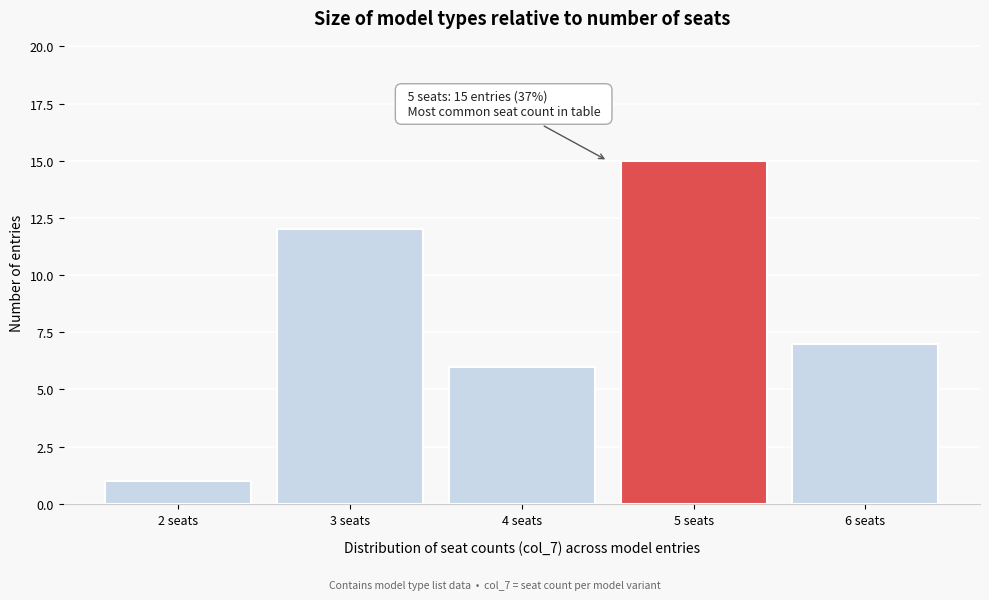

Reading left to right, transcribe all the data shown in this chart.

2 seats=1	3 seats=12	4 seats=6	5 seats=15	6 seats=7